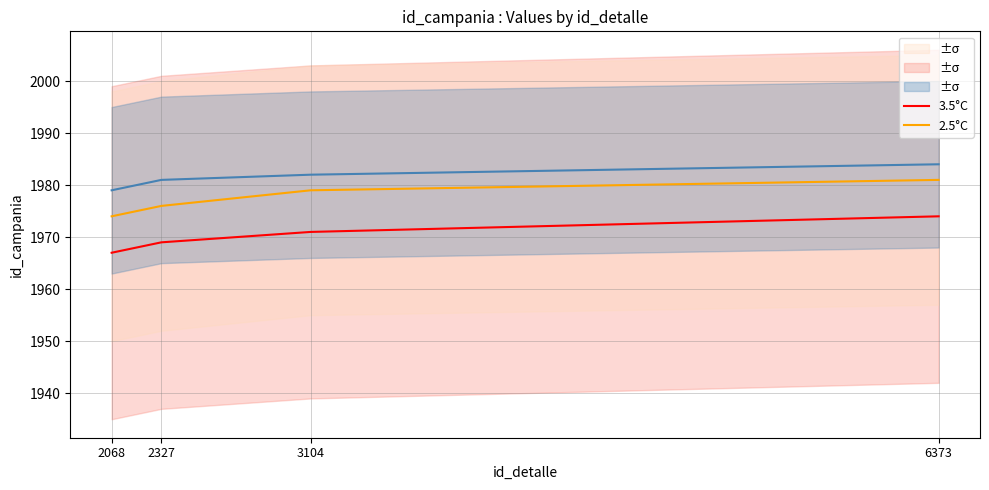

Rank the series by their maximum value, from highest to lowest.

1.5°C, 2.5°C, 3.5°C